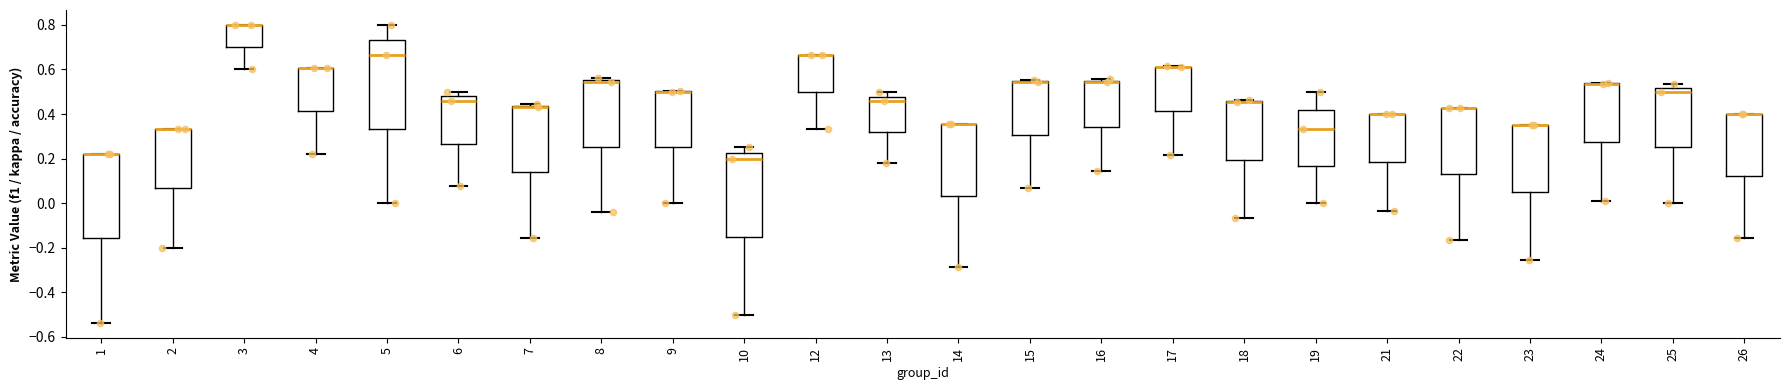

Reading left to right, read every box against the y-axis: the position of its median line, the range the box covers, and the ends of its whiskers. The values are not printed on the chart, so give them approximately, as read against the axis.

1: median 0.22 (drawn on the box's upper edge), box -0.16 to 0.22, whiskers -0.54 to 0.22
2: median 0.34 (drawn on the box's upper edge), box 0.06 to 0.34, whiskers -0.20 to 0.34
3: median 0.80 (drawn on the box's upper edge), box 0.70 to 0.80, whiskers 0.60 to 0.80
4: median 0.60 (drawn on the box's upper edge), box 0.42 to 0.60, whiskers 0.22 to 0.60
5: median 0.66, box 0.34 to 0.74, whiskers 0.00 to 0.80
6: median 0.46, box 0.26 to 0.48, whiskers 0.08 to 0.50
7: median 0.44 (just below the box's upper edge), box 0.14 to 0.44, whiskers -0.16 to 0.44 (just above the box's upper edge)
8: median 0.54, box 0.26 to 0.56, whiskers -0.04 to 0.56 (just above the box's upper edge)
9: median 0.50 (drawn on the box's upper edge), box 0.26 to 0.50, whiskers 0.00 to 0.50
10: median 0.20, box -0.14 to 0.22, whiskers -0.50 to 0.26
12: median 0.66 (drawn on the box's upper edge), box 0.50 to 0.66, whiskers 0.34 to 0.66
13: median 0.46, box 0.32 to 0.48, whiskers 0.18 to 0.50
14: median 0.36 (drawn on the box's upper edge), box 0.04 to 0.36, whiskers -0.28 to 0.36
15: median 0.54 (drawn on the box's upper edge), box 0.30 to 0.54, whiskers 0.06 to 0.56
16: median 0.54 (drawn on the box's upper edge), box 0.34 to 0.56, whiskers 0.14 to 0.56
17: median 0.62 (drawn on the box's upper edge), box 0.42 to 0.62, whiskers 0.22 to 0.62
18: median 0.46 (drawn on the box's upper edge), box 0.20 to 0.46, whiskers -0.06 to 0.46
19: median 0.34, box 0.16 to 0.42, whiskers 0.00 to 0.50
21: median 0.40 (drawn on the box's upper edge), box 0.18 to 0.40, whiskers -0.04 to 0.40
22: median 0.42 (drawn on the box's upper edge), box 0.14 to 0.42, whiskers -0.16 to 0.42
23: median 0.36 (drawn on the box's upper edge), box 0.04 to 0.36, whiskers -0.26 to 0.36
24: median 0.54 (drawn on the box's upper edge), box 0.28 to 0.54, whiskers 0.02 to 0.54
25: median 0.50, box 0.26 to 0.52, whiskers 0.00 to 0.54
26: median 0.40 (drawn on the box's upper edge), box 0.12 to 0.40, whiskers -0.16 to 0.40